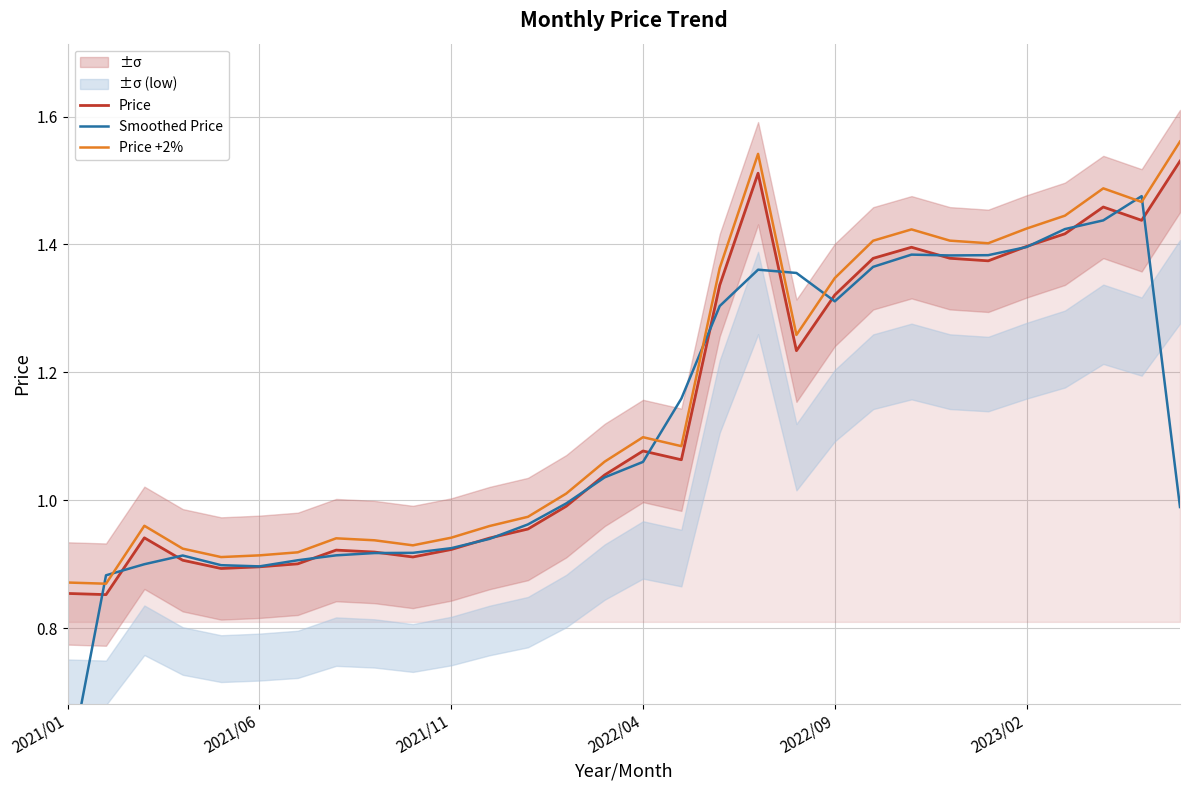

Is it true that Price +2% equals 1.0 at 12?

True